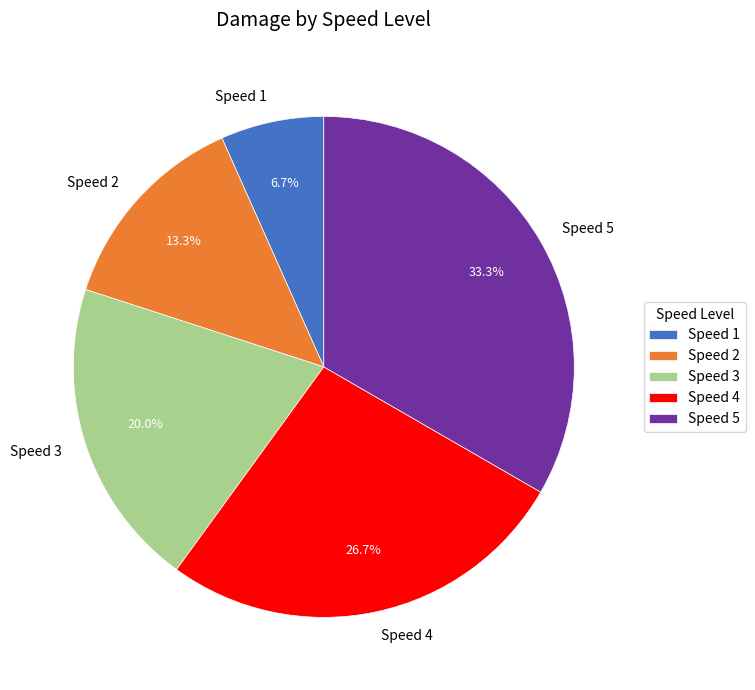

Rank the categories by value from lowest to highest.

Speed 1, Speed 2, Speed 3, Speed 4, Speed 5